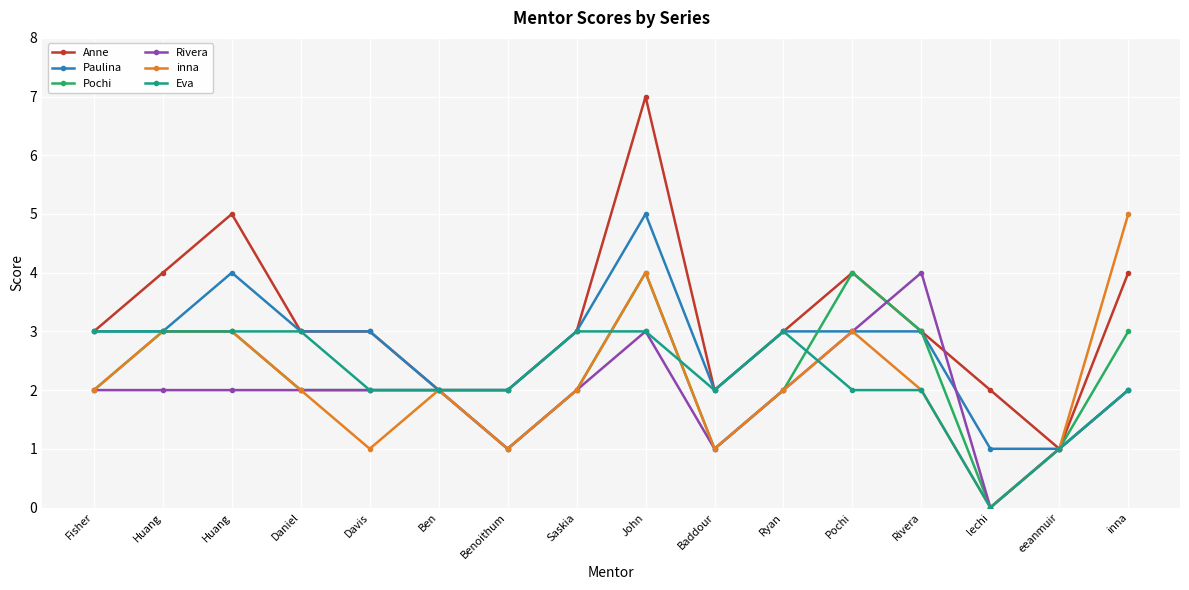

At which label does Anne reach its minimum?

eeanmuir